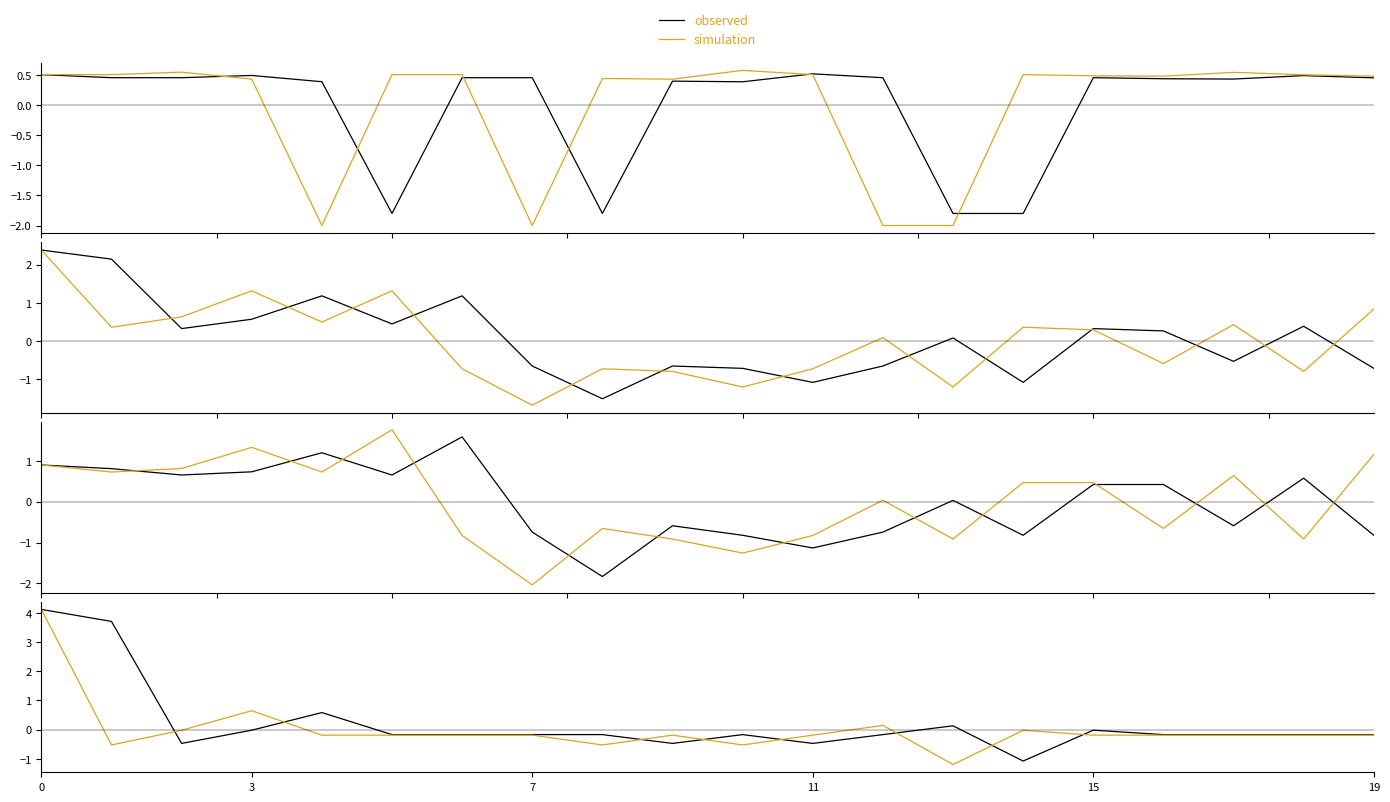

List the series in order of their overall mean, highest first.

observed, simulation